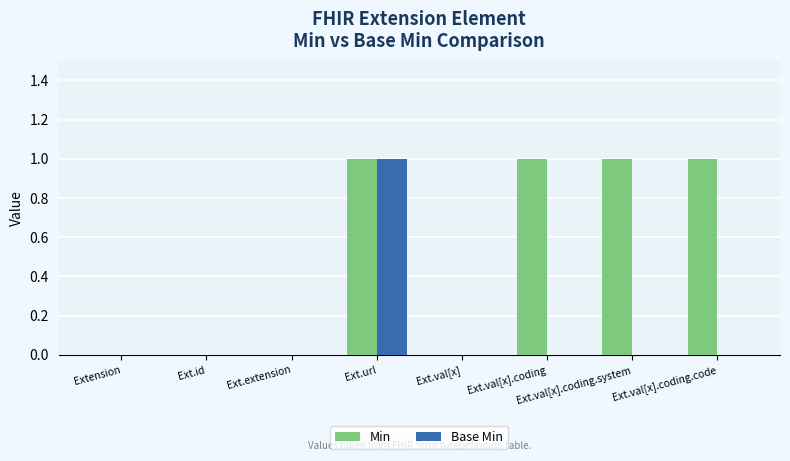

Between Ext.url and Ext.val[x].coding.system, which series saw the biggest shift?

Base Min